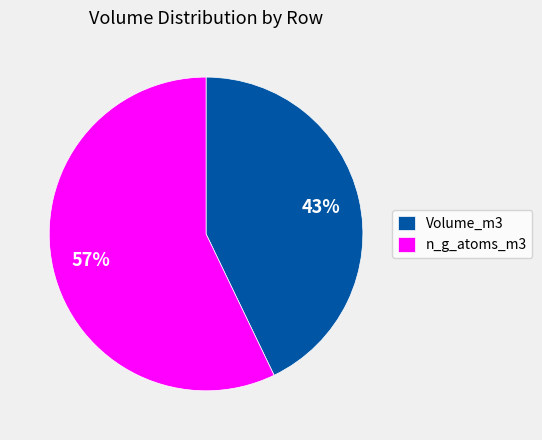

How many slices are in this pie chart?

2